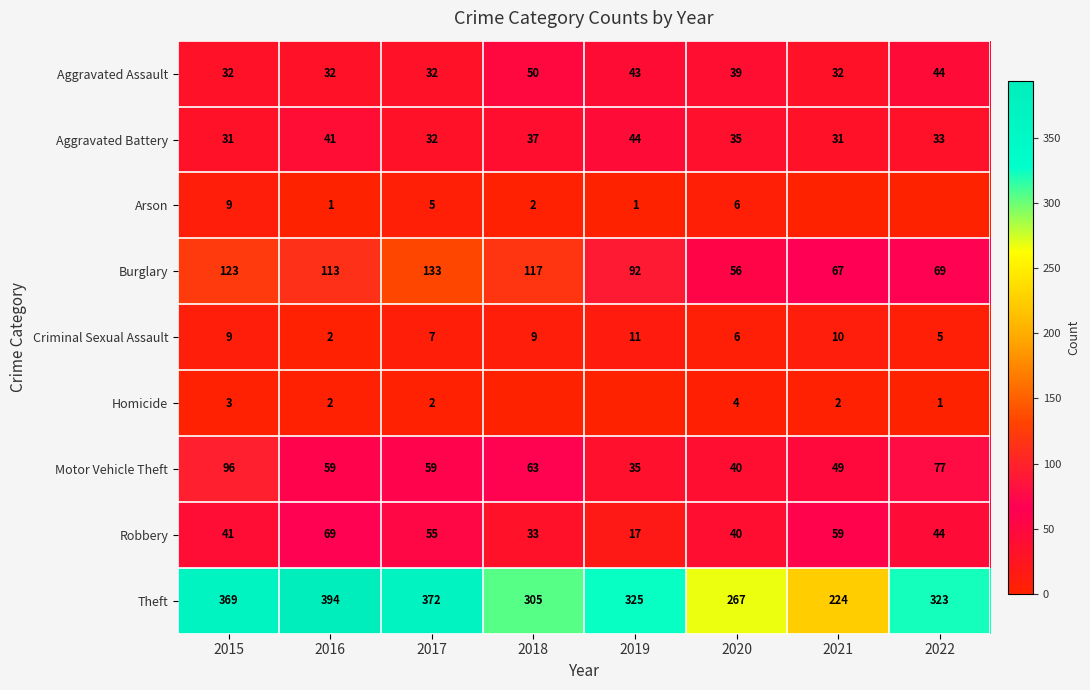

What is the spread (max minus min) of values at 2022?

323